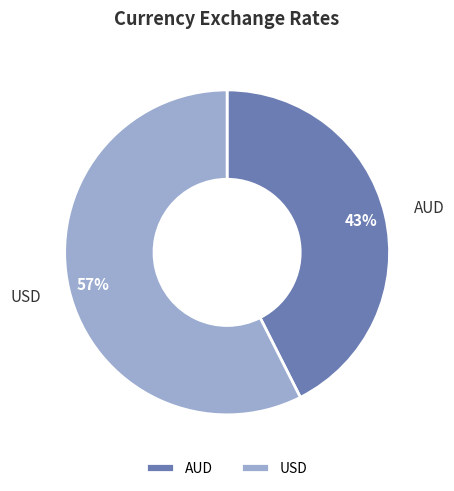

To the nearest percent, what portion does USD represent?

57%